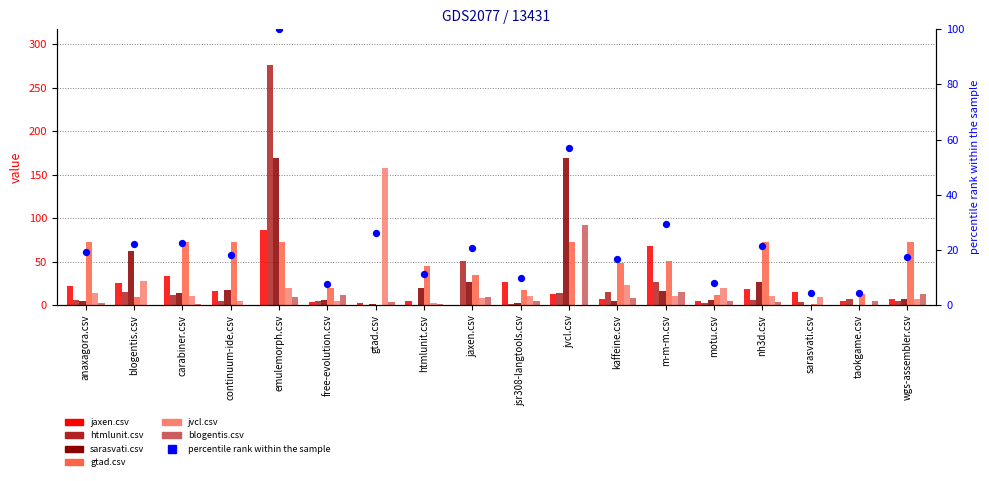

Which series reaches the maximum Y coordinate?

htmlunit.csv